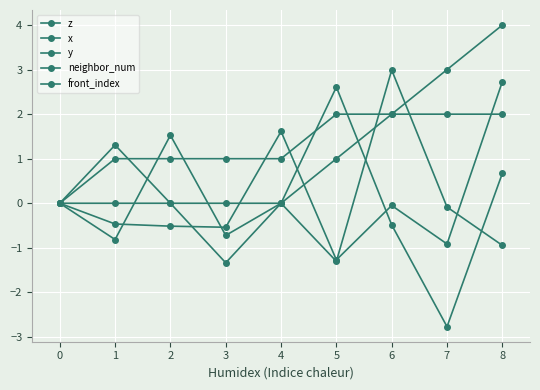

Does the chart have visible grid lines?

Yes